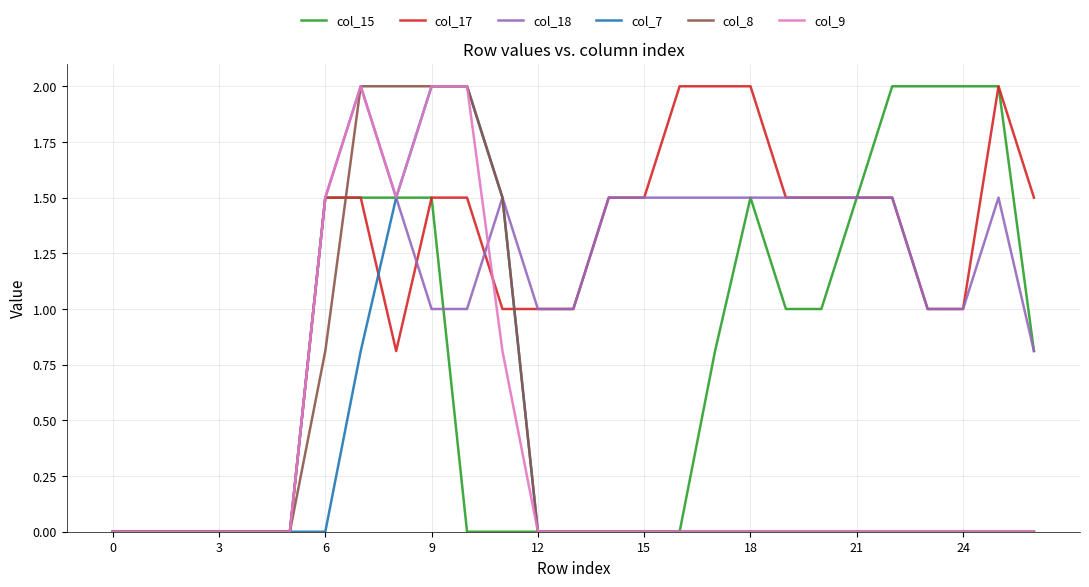

How many lines are shown in the chart?

6